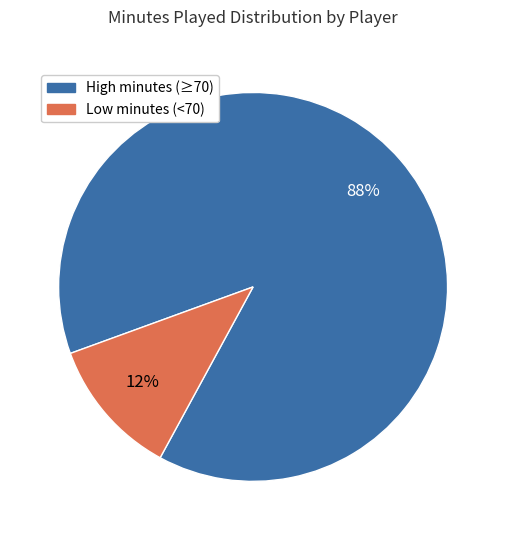

Is there a majority slice in this chart?

Yes